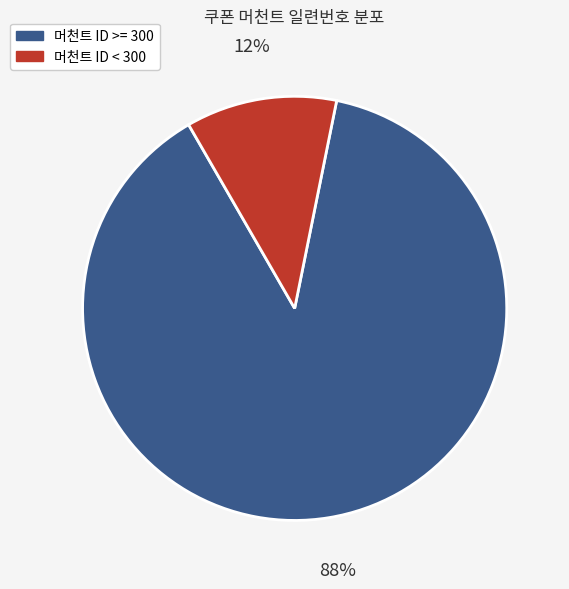

Combined, do 머천트 ID >= 300 and 머천트 ID < 300 account for over 50%?

Yes